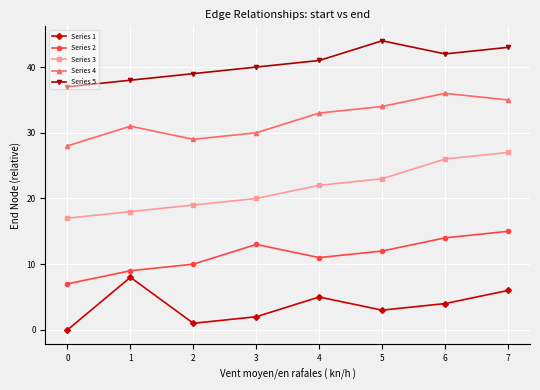

At which label does Series 1 reach its minimum?

0